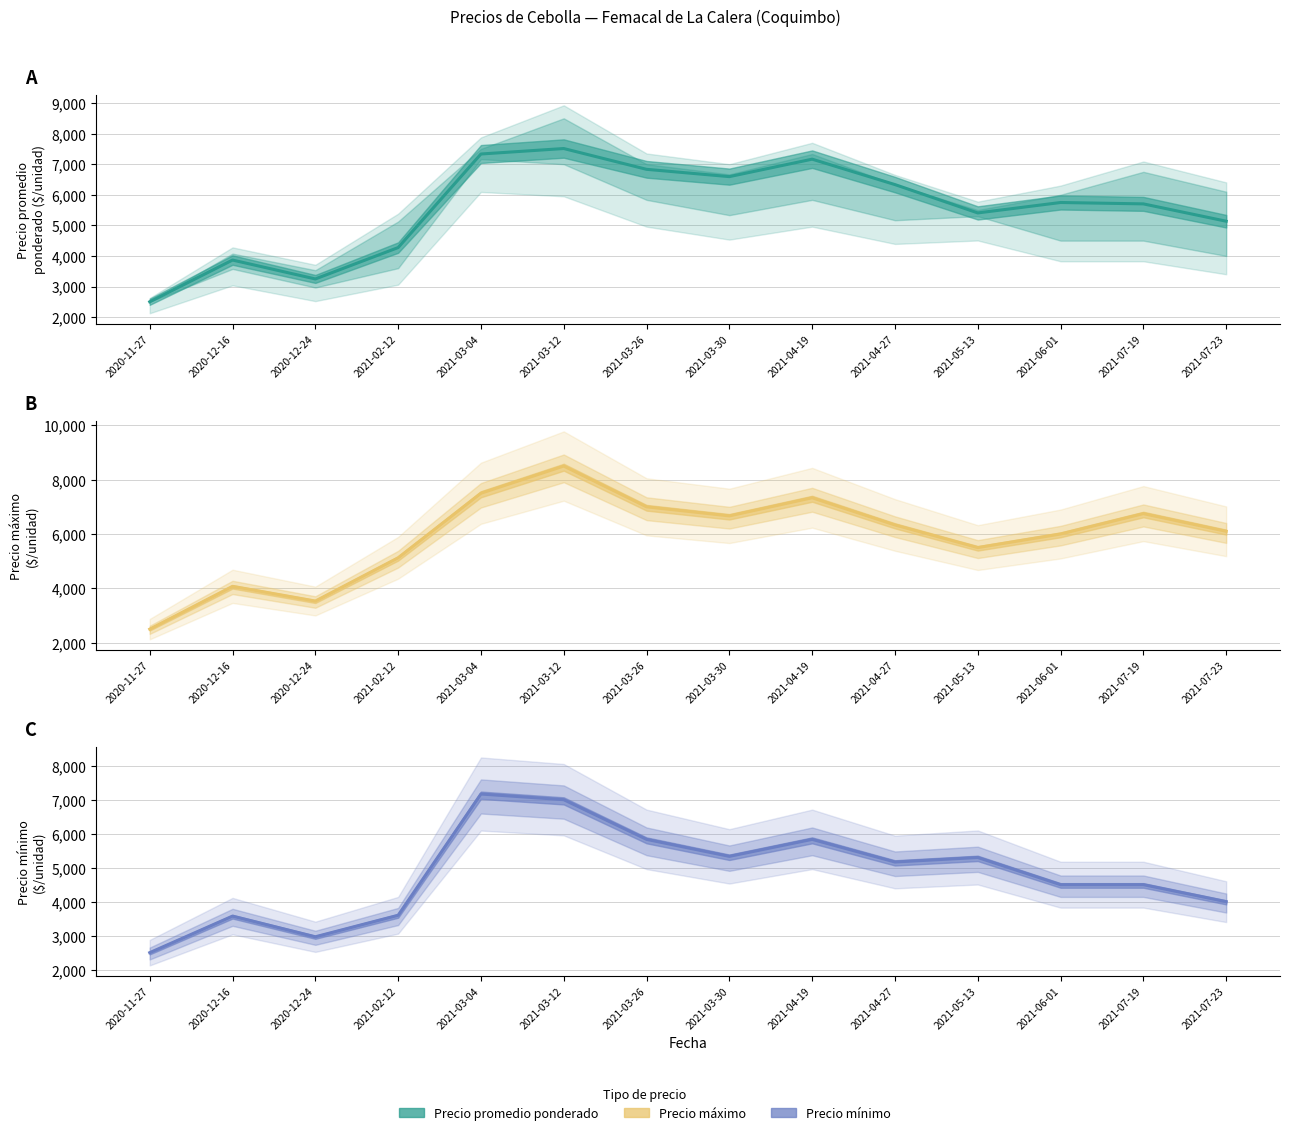

What position from the left is 2021-07-19?

13